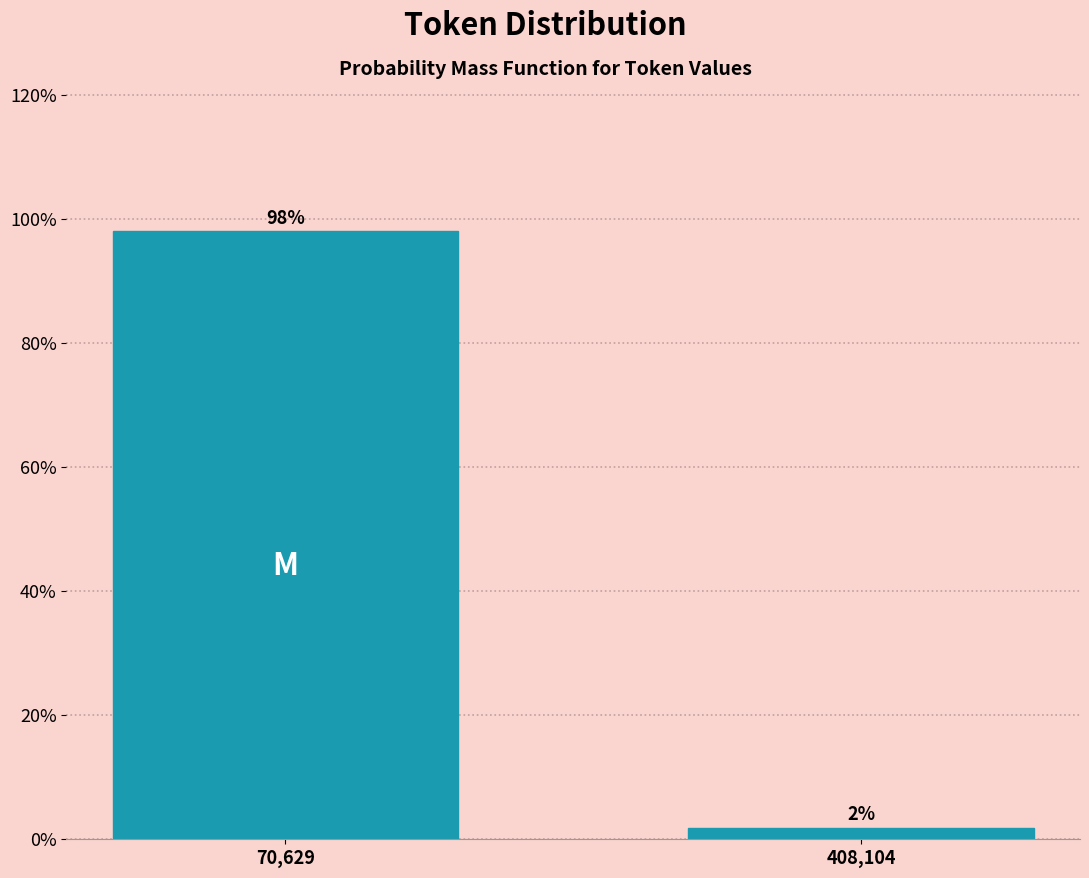

Between 70,629 and 408,104, which is larger?

70,629